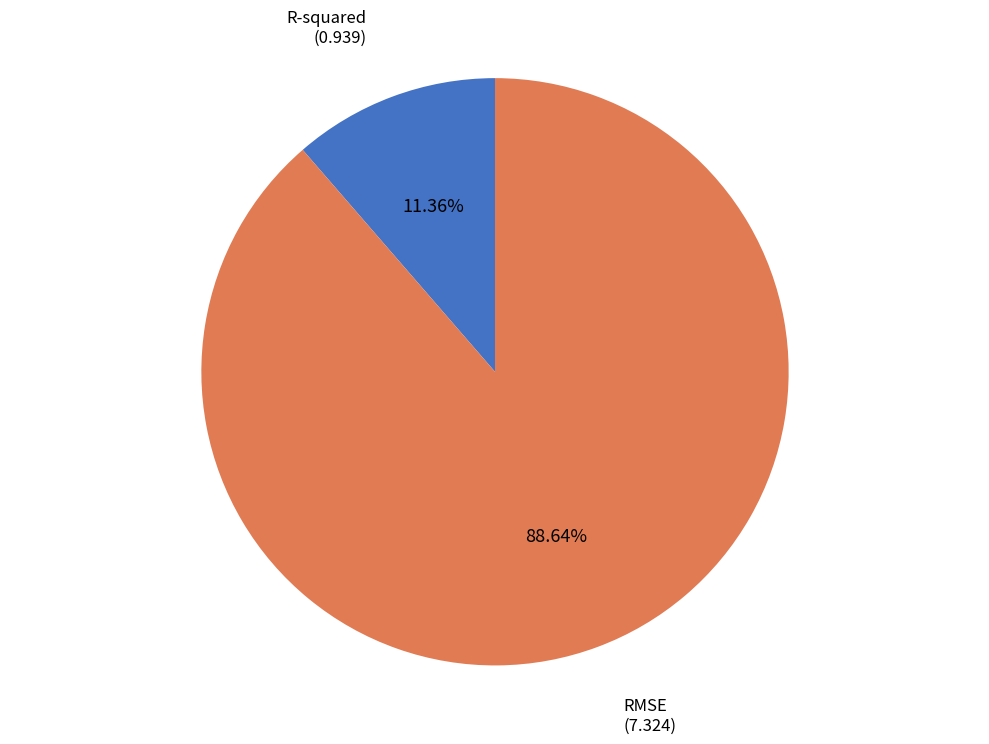

Which category has the biggest portion of the pie?

RMSE